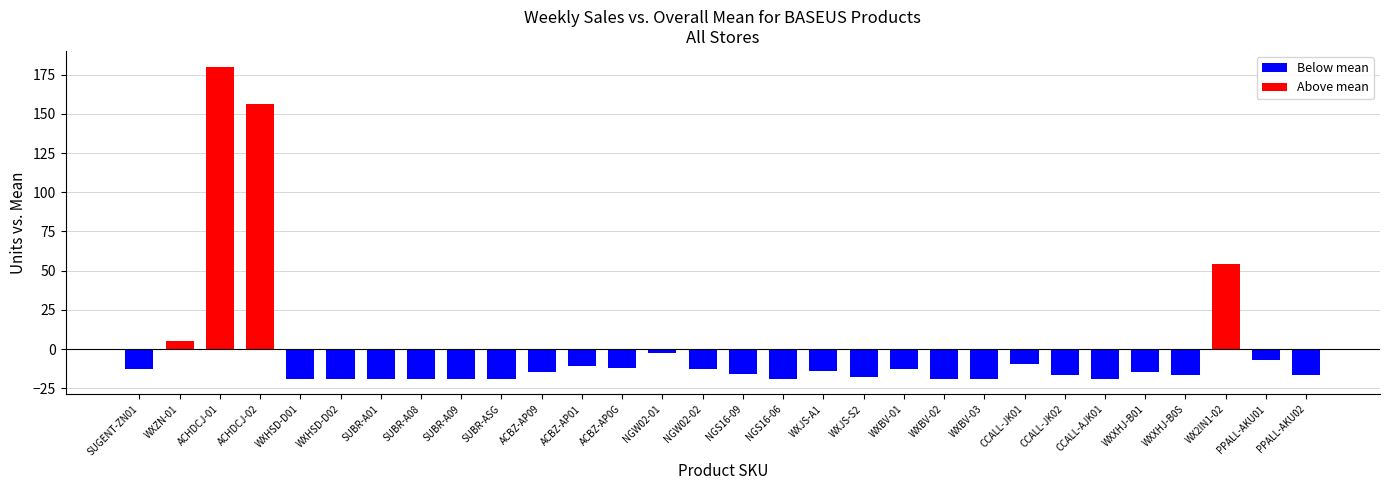

What is the difference between the maximum and minimum values?

199